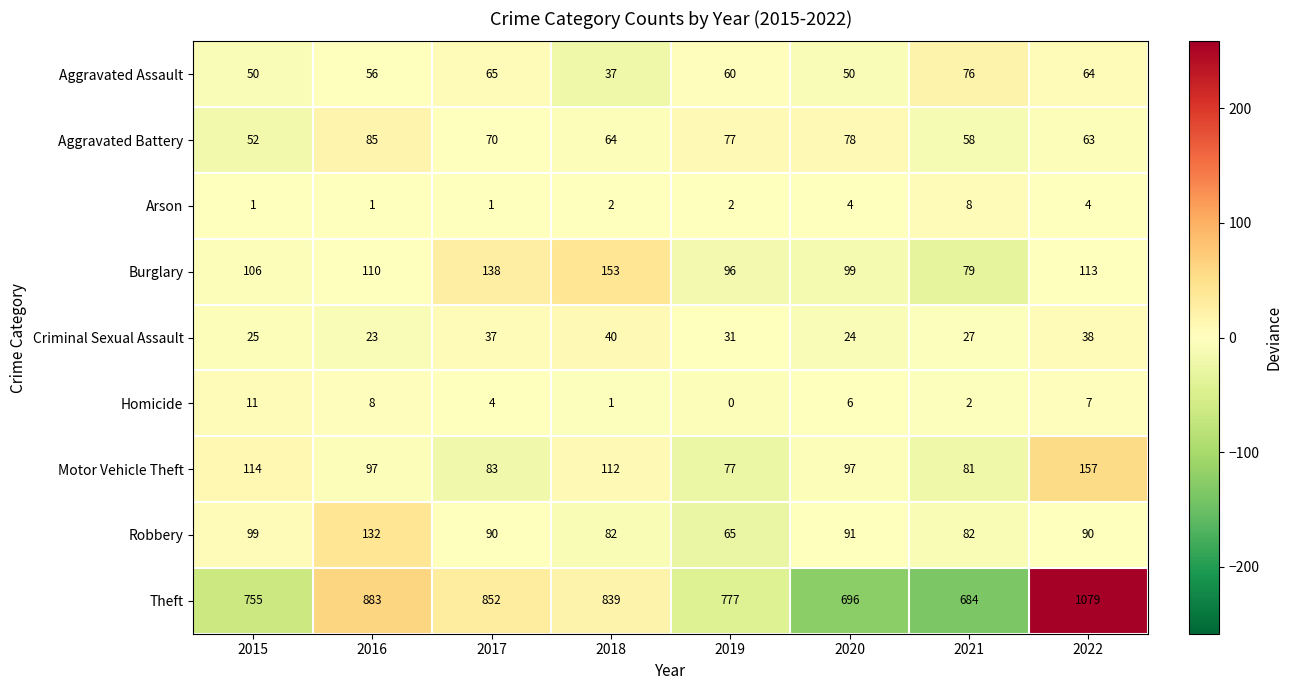

Where does the Homicide series first go above 6?

2015